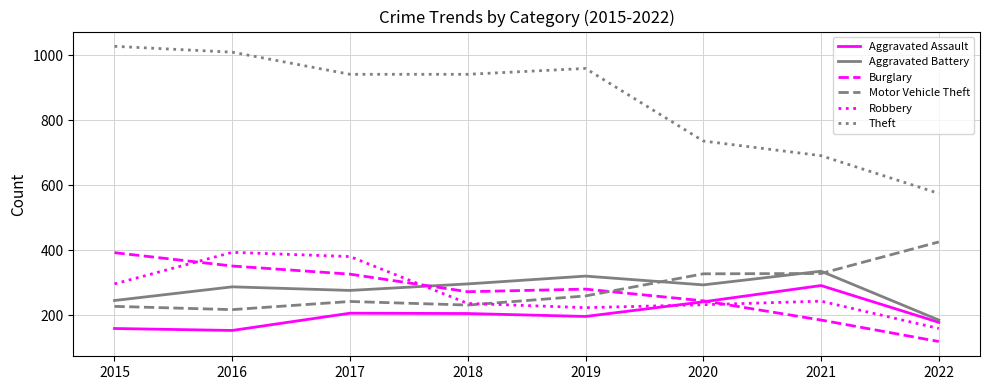

True or false: Burglary and Theft intersect in this chart.

False